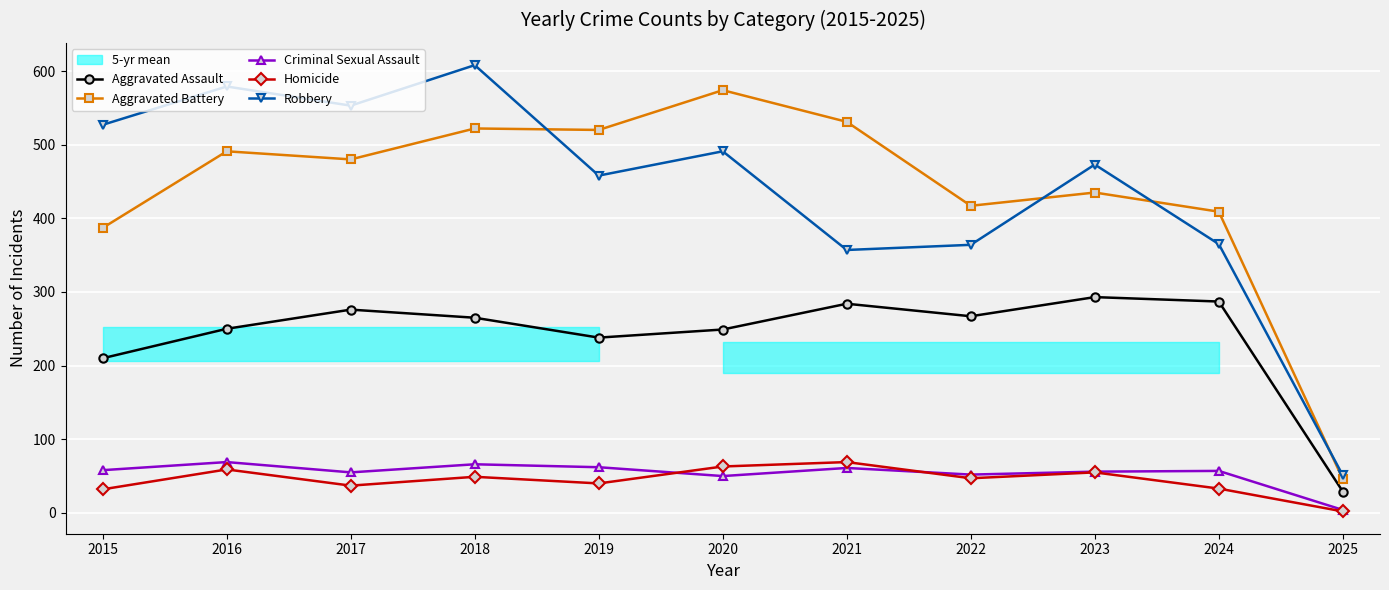

Reading left to right, transcribe all the data shown in this chart.

Aggravated Assault: 2015=210	2016=250	2017=276	2018=265	2019=238	2020=249	2021=284	2022=267	2023=293	2024=287	2025=29
Aggravated Battery: 2015=387	2016=491	2017=480	2018=522	2019=520	2020=574	2021=531	2022=417	2023=435	2024=409	2025=46
Criminal Sexual Assault: 2015=58	2016=69	2017=55	2018=66	2019=62	2020=50	2021=61	2022=52	2023=56	2024=57	2025=4
Homicide: 2015=32	2016=59	2017=37	2018=49	2019=40	2020=63	2021=69	2022=47	2023=55	2024=33	2025=2
Robbery: 2015=527	2016=579	2017=553	2018=608	2019=458	2020=491	2021=357	2022=364	2023=473	2024=365	2025=51